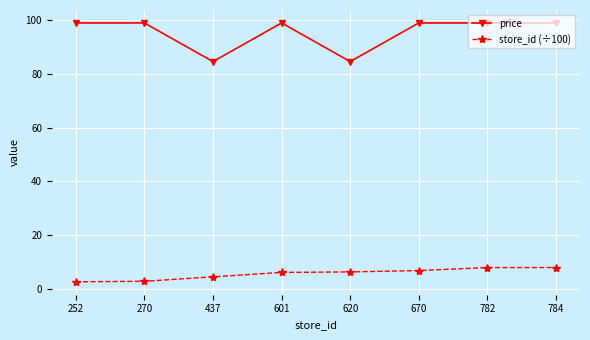

List the series in order of their peak value, highest first.

price, store_id (÷100)